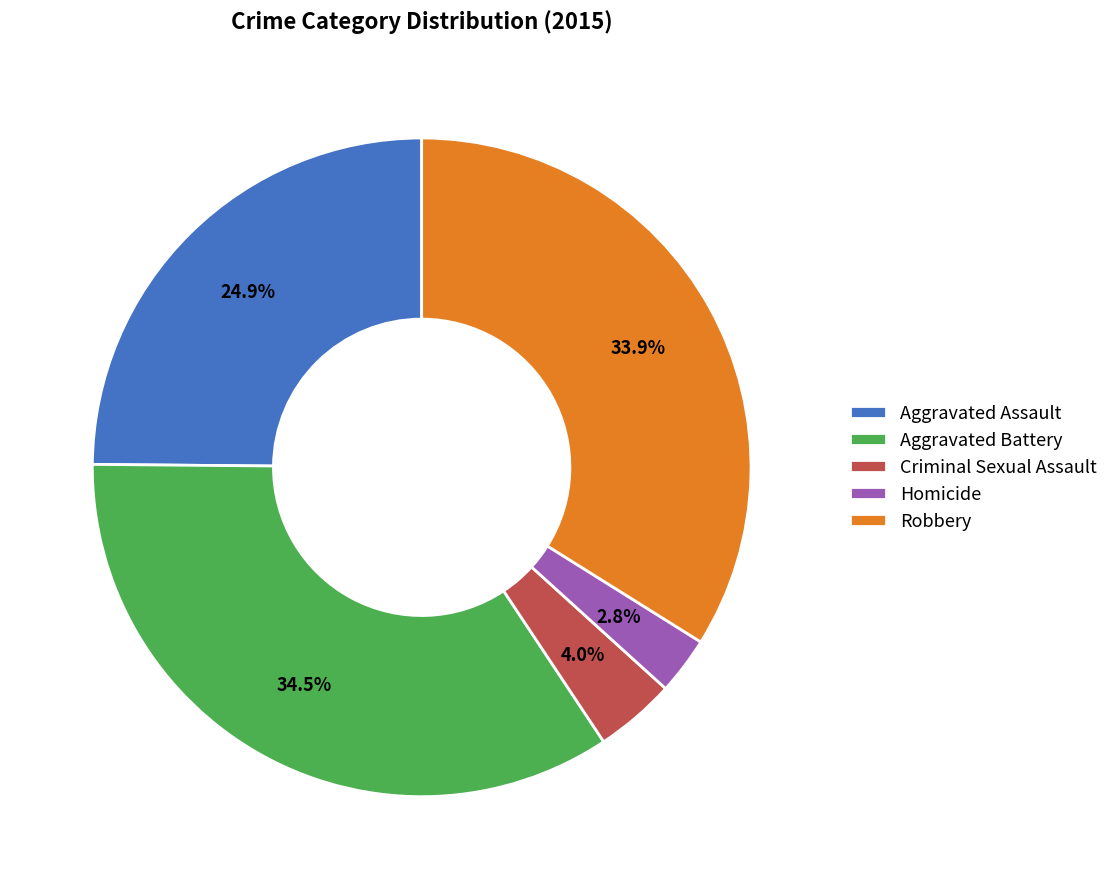

Does Robbery represent more than half of the total?

No